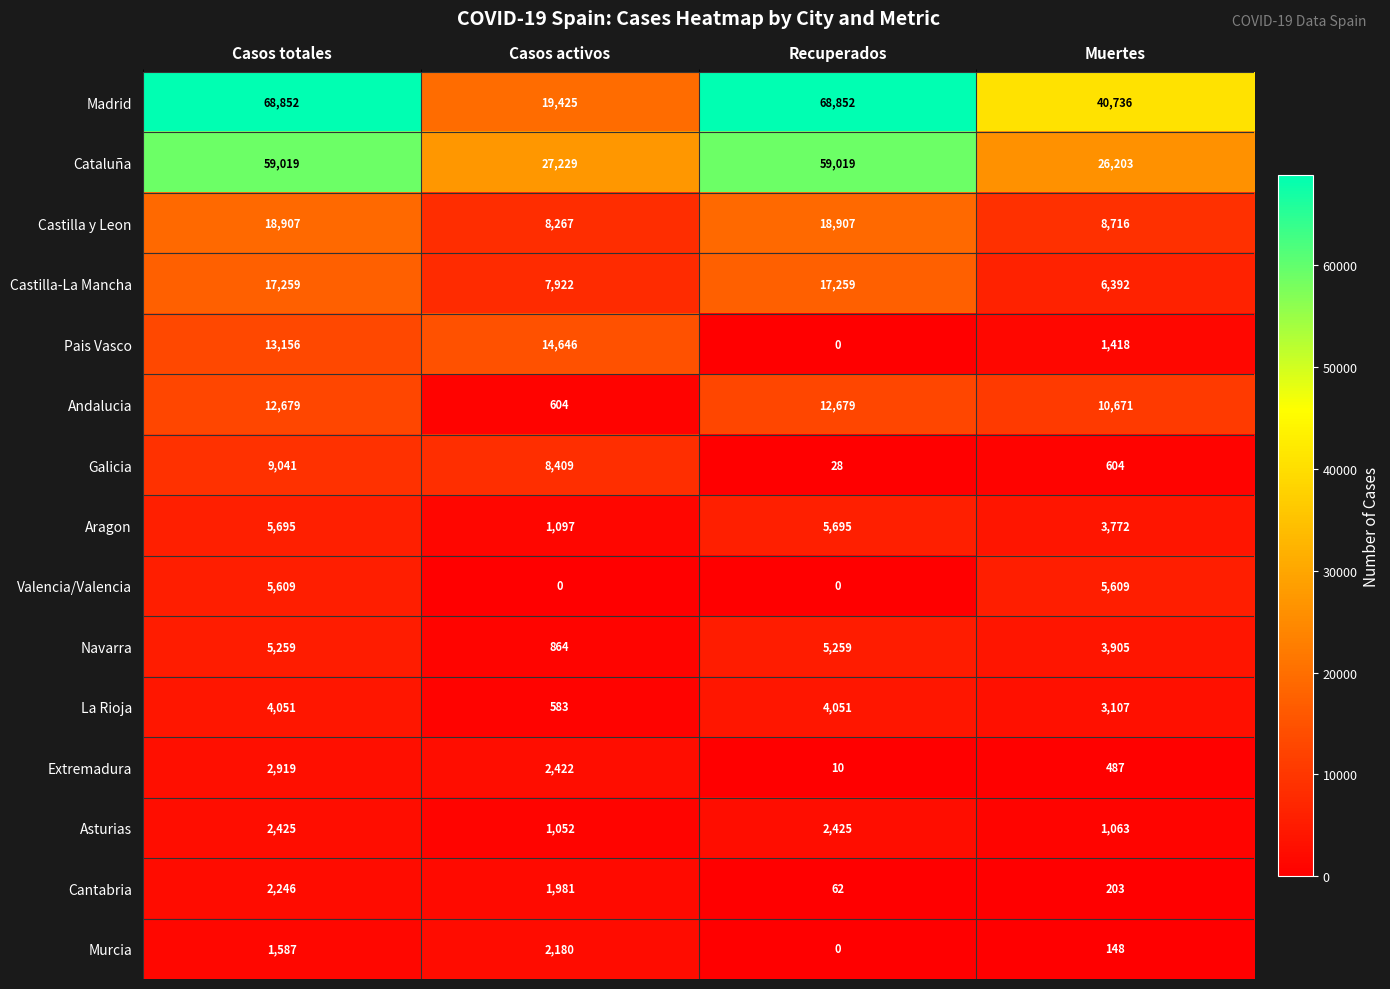

Where is Castilla y Leon nearest to the value 13587?

Muertes